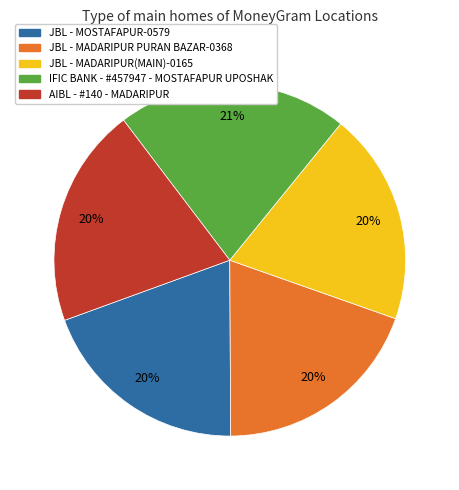

To the nearest percent, what is the average slice percentage?

20%